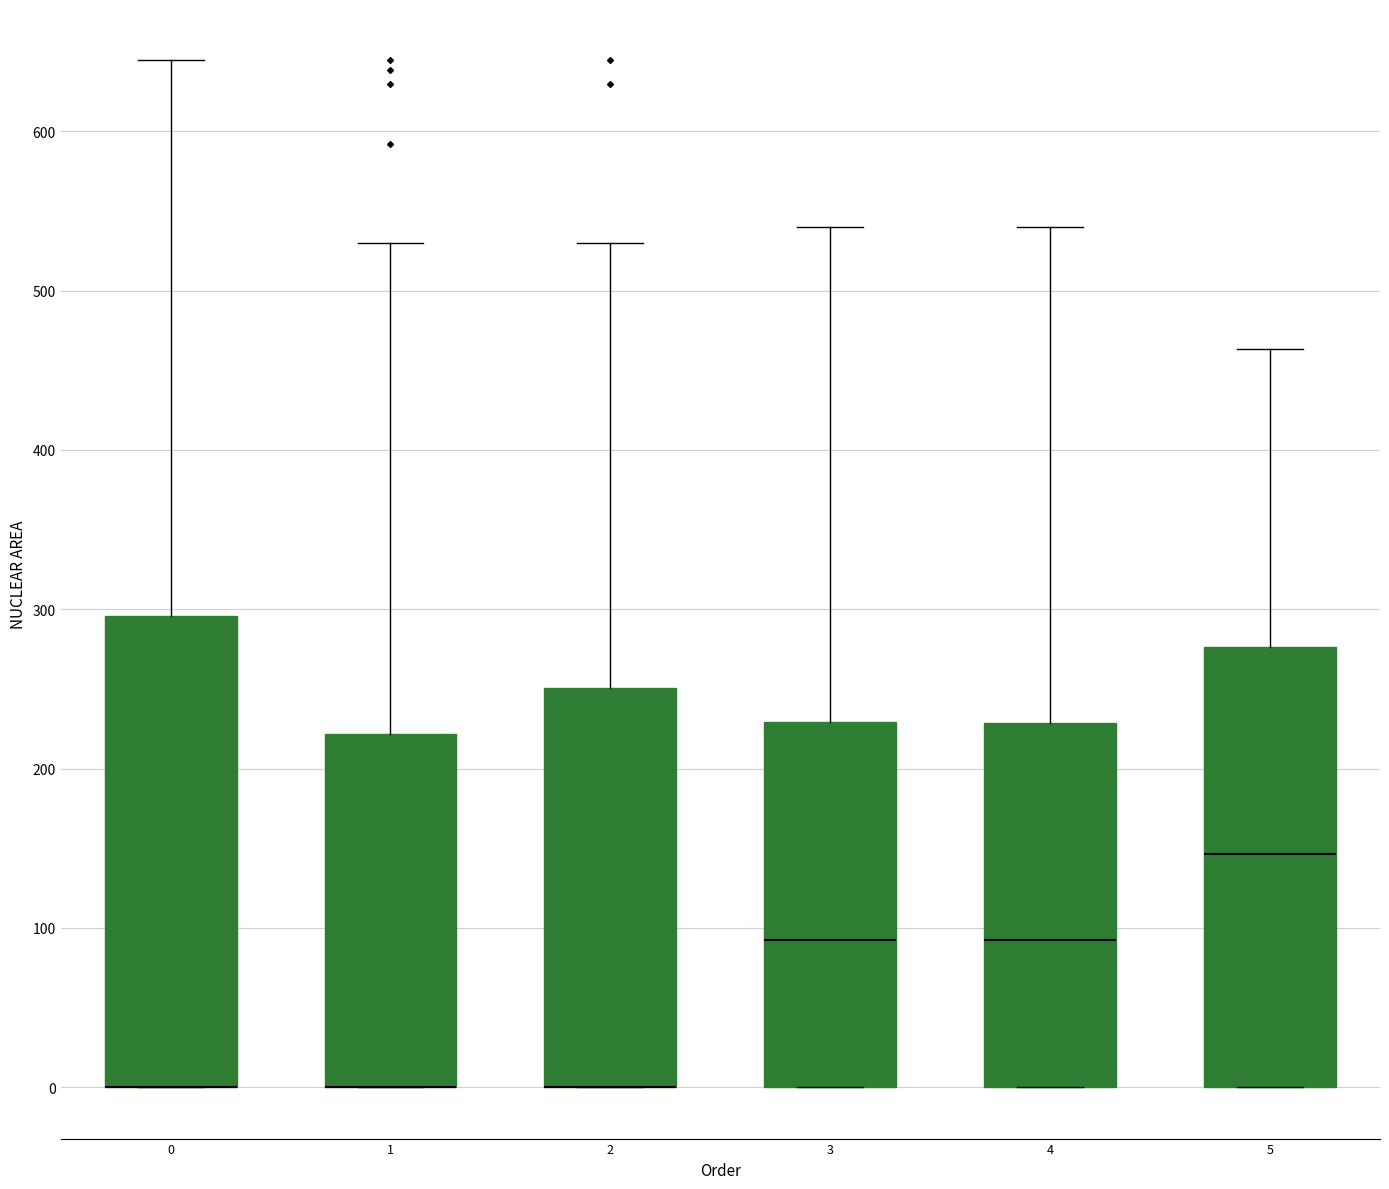

Reading left to right, read every box against the y-axis: the position of its median line, the range the box covers, and the ends of its whiskers. The values are not printed on the chart, so give them approximately, as read against the axis.

0: median 0 (drawn on the box's lower edge), box 0 to 300, whiskers 0 to 640
1: median 0 (drawn on the box's lower edge), box 0 to 220, whiskers 0 to 530
2: median 0 (drawn on the box's lower edge), box 0 to 250, whiskers 0 to 530
3: median 90, box 0 to 230, whiskers 0 to 540
4: median 90, box 0 to 230, whiskers 0 to 540
5: median 150, box 0 to 280, whiskers 0 to 460